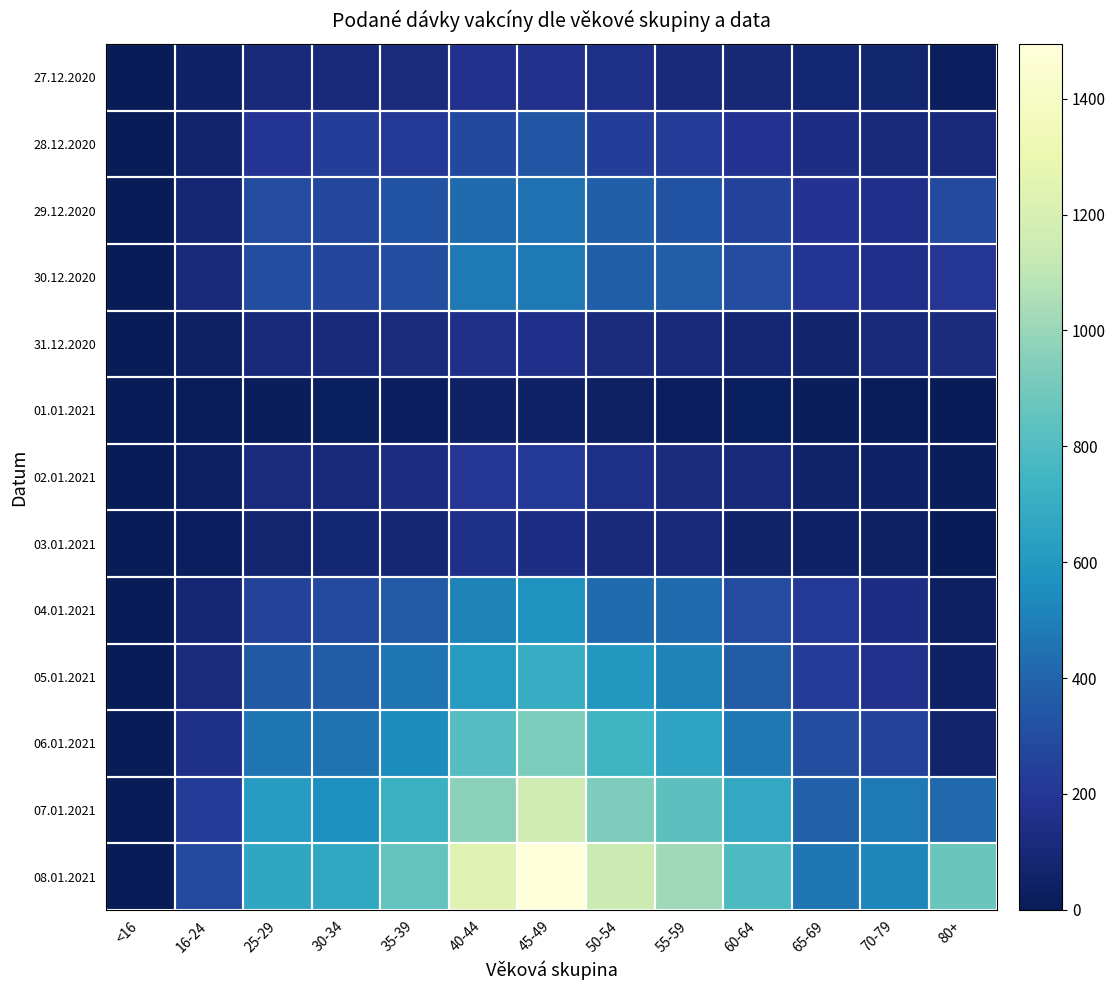

Reading right to left, extract all data points from this chart.

27.12.2020: 80+=27	70-79=79	65-69=82	60-64=96	55-59=115	50-54=151	45-49=166	40-44=172	35-39=121	30-34=107	25-29=108	16-24=50	<16=0
28.12.2020: 80+=103	70-79=114	65-69=140	60-64=179	55-59=226	50-54=231	45-49=336	40-44=281	35-39=210	30-34=228	25-29=187	16-24=69	<16=0
29.12.2020: 80+=288	70-79=163	65-69=185	60-64=255	55-59=329	50-54=380	45-49=448	40-44=425	35-39=323	30-34=276	25-29=294	16-24=93	<16=0
30.12.2020: 80+=198	70-79=159	65-69=187	60-64=295	55-59=372	50-54=375	45-49=474	40-44=473	35-39=305	30-34=268	25-29=299	16-24=101	<16=0
31.12.2020: 80+=123	70-79=106	65-69=66	60-64=90	55-59=109	50-54=121	45-49=162	40-44=155	35-39=120	30-34=104	25-29=106	16-24=40	<16=0
01.01.2021: 80+=4	70-79=9	65-69=14	60-64=22	55-59=29	50-54=36	45-49=43	40-44=43	35-39=28	30-34=18	25-29=14	16-24=7	<16=0
02.01.2021: 80+=14	70-79=42	65-69=57	60-64=110	55-59=122	50-54=150	45-49=205	40-44=194	35-39=134	30-34=102	25-29=117	16-24=32	<16=0
03.01.2021: 80+=3	70-79=36	65-69=42	60-64=64	55-59=106	50-54=112	45-49=140	40-44=147	35-39=92	30-34=82	25-29=73	16-24=24	<16=0
04.01.2021: 80+=35	70-79=138	65-69=206	60-64=297	55-59=422	50-54=422	45-49=576	40-44=510	35-39=356	30-34=287	25-29=262	16-24=89	<16=0
05.01.2021: 80+=44	70-79=167	65-69=224	60-64=367	55-59=511	50-54=591	45-49=699	40-44=608	35-39=457	30-34=363	25-29=353	16-24=122	<16=0
06.01.2021: 80+=69	70-79=253	65-69=306	60-64=470	55-59=654	50-54=738	45-49=927	40-44=809	35-39=545	30-34=454	25-29=459	16-24=150	<16=0
07.01.2021: 80+=418	70-79=477	65-69=389	60-64=678	55-59=833	50-54=931	45-49=1166	40-44=963	35-39=719	30-34=559	25-29=615	16-24=225	<16=0
08.01.2021: 80+=874	70-79=523	65-69=463	60-64=784	55-59=1016	50-54=1146	45-49=1494	40-44=1238	35-39=855	30-34=673	25-29=668	16-24=290	<16=0